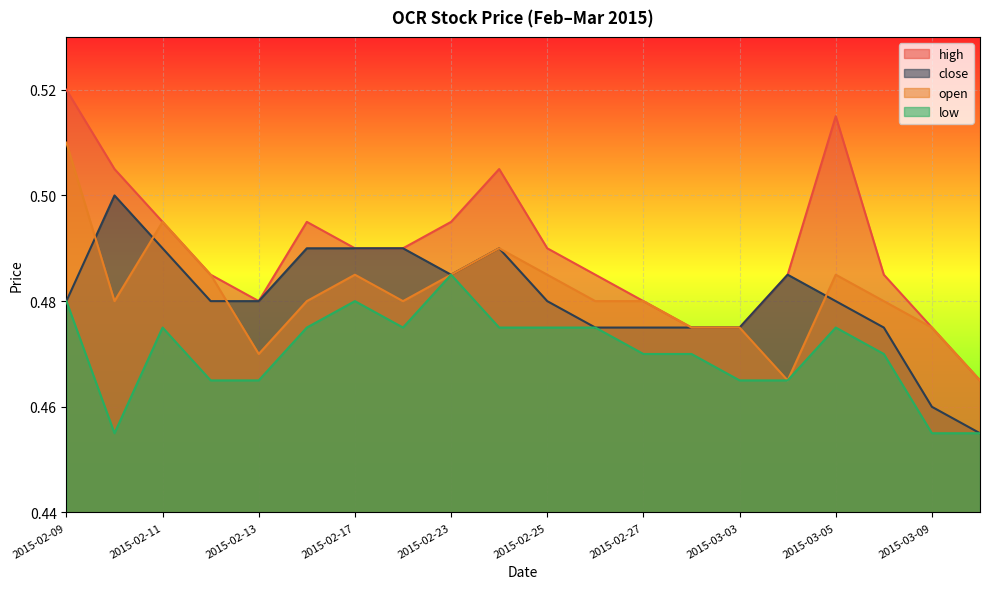

Rank the series at 2015-02-17 from lowest to highest value.

low, open, high, close